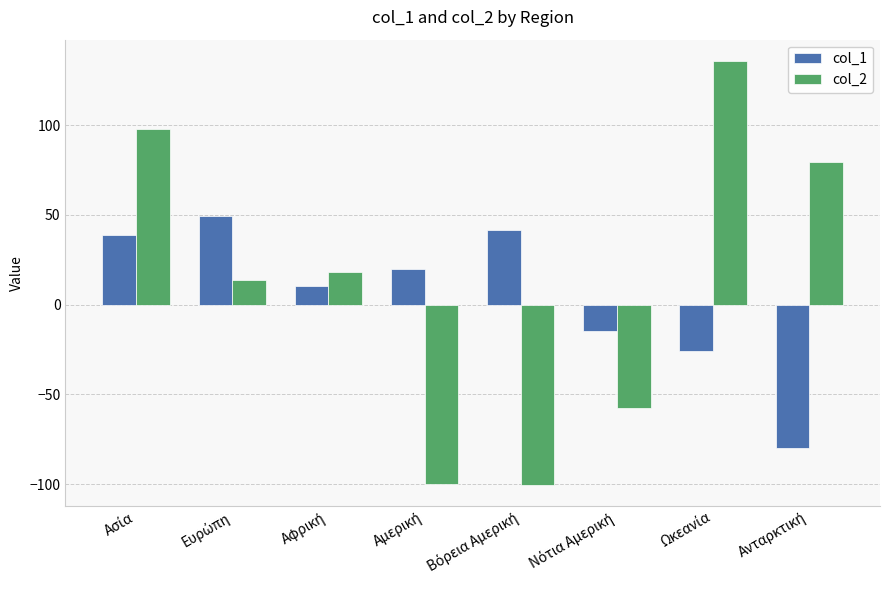

Rank the series by their maximum value, from highest to lowest.

col_2, col_1